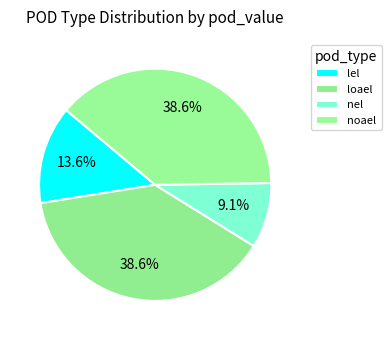

Is there any slice that represents more than half of the pie?

No